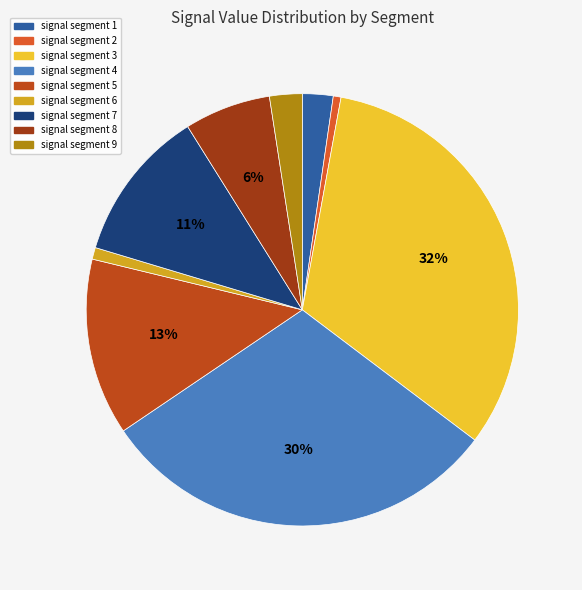

The signal segment 7 slice represents 11% of the pie. True or false?

True